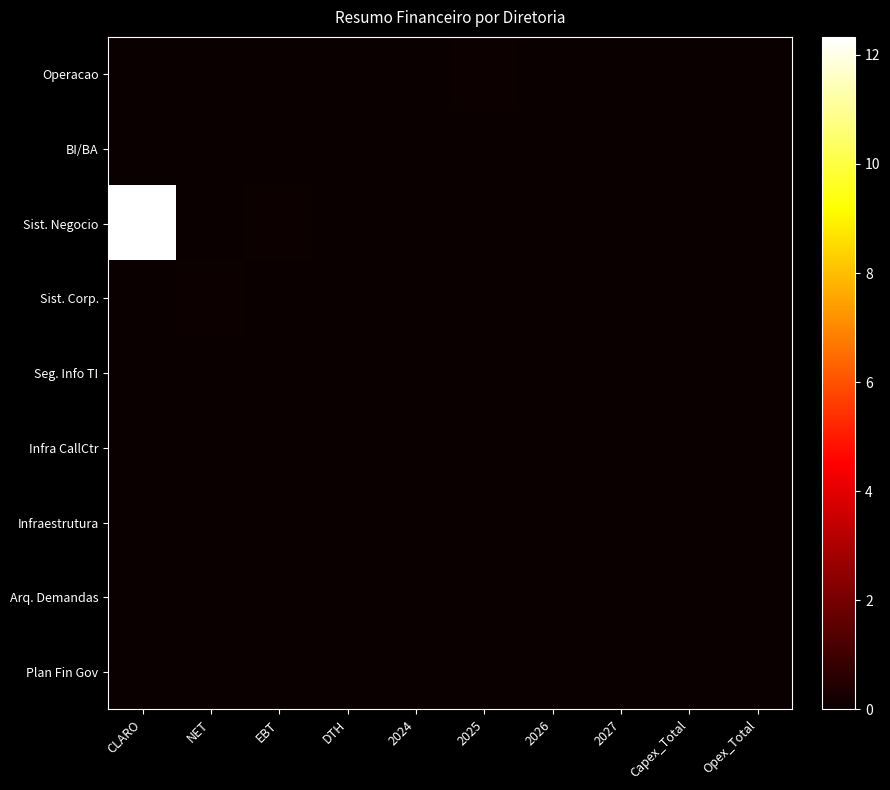

Reading left to right, what are all the values shown in this chart?

Operacao: CLARO=0.0	NET=0.0	EBT=0.0	DTH=0.0	2024=0.0	2025=0.0	2026=0.0	2027=0.0	Capex_Total=0.0	Opex_Total=0.0
BI/BA: CLARO=0.0	NET=0.0	EBT=0.0	DTH=0.0	2024=0.0	2025=0.0	2026=0.0	2027=0.0	Capex_Total=0.0	Opex_Total=0.0
Sist. Negocio: CLARO=12.3	NET=0.0	EBT=0.0	DTH=0.0	2024=0.0	2025=0.0	2026=0.0	2027=0.0	Capex_Total=0.0	Opex_Total=0.0
Sist. Corp.: CLARO=0.0	NET=0.0	EBT=0.0	DTH=0.0	2024=0.0	2025=0.0	2026=0.0	2027=0.0	Capex_Total=0.0	Opex_Total=0.0
Seg. Info TI: CLARO=0.0	NET=0.0	EBT=0.0	DTH=0.0	2024=0.0	2025=0.0	2026=0.0	2027=0.0	Capex_Total=0.0	Opex_Total=0.0
Infra CallCtr: CLARO=0.0	NET=0.0	EBT=0.0	DTH=0.0	2024=0.0	2025=0.0	2026=0.0	2027=0.0	Capex_Total=0.0	Opex_Total=0.0
Infraestrutura: CLARO=0.0	NET=0.0	EBT=0.0	DTH=0.0	2024=0.0	2025=0.0	2026=0.0	2027=0.0	Capex_Total=0.0	Opex_Total=0.0
Arq. Demandas: CLARO=0.0	NET=0.0	EBT=0.0	DTH=0.0	2024=0.0	2025=0.0	2026=0.0	2027=0.0	Capex_Total=0.0	Opex_Total=0.0
Plan Fin Gov: CLARO=0.0	NET=0.0	EBT=0.0	DTH=0.0	2024=0.0	2025=0.0	2026=0.0	2027=0.0	Capex_Total=0.0	Opex_Total=0.0